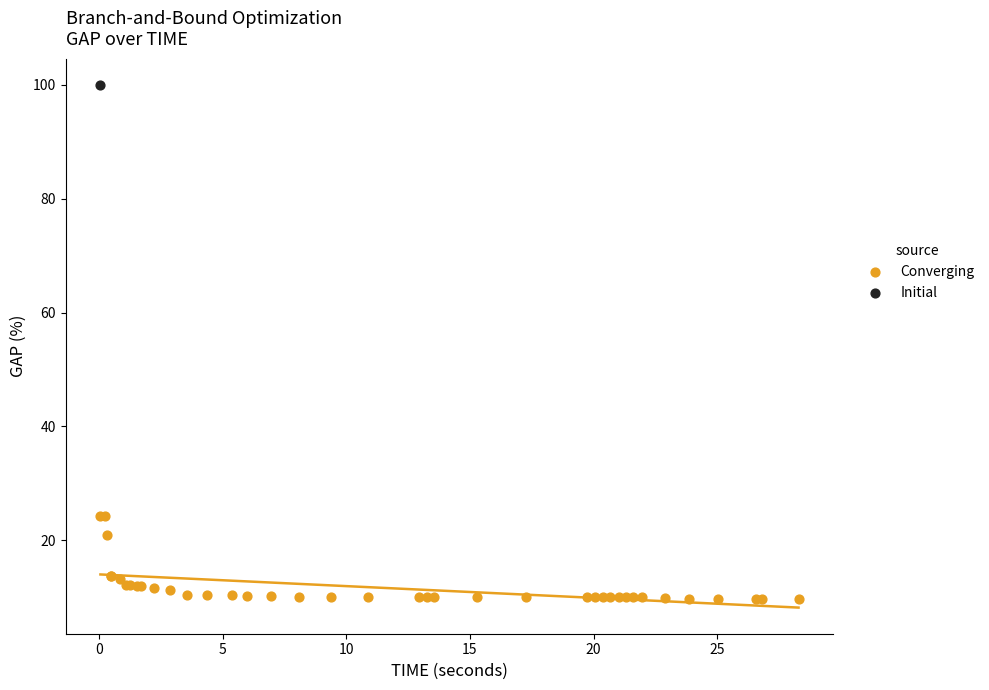

What are all the series names shown in the legend?

Converging, Initial